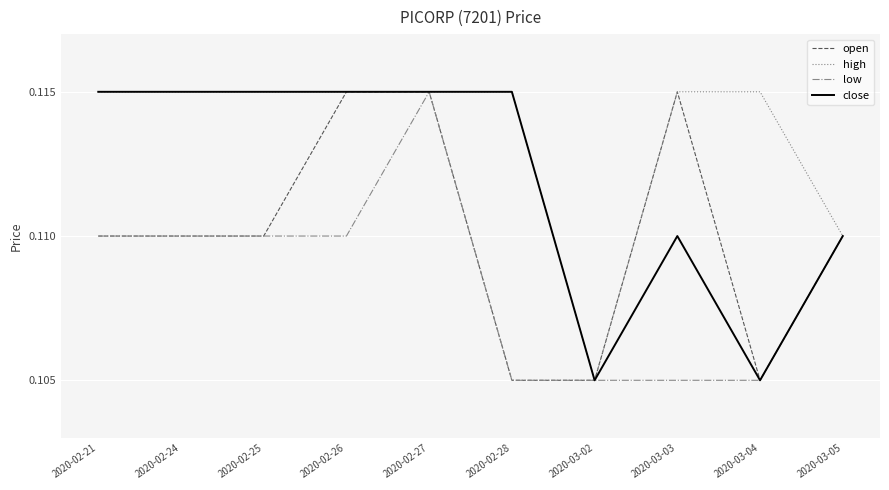

Rank the series by their average value, from highest to lowest.

high, close, open, low